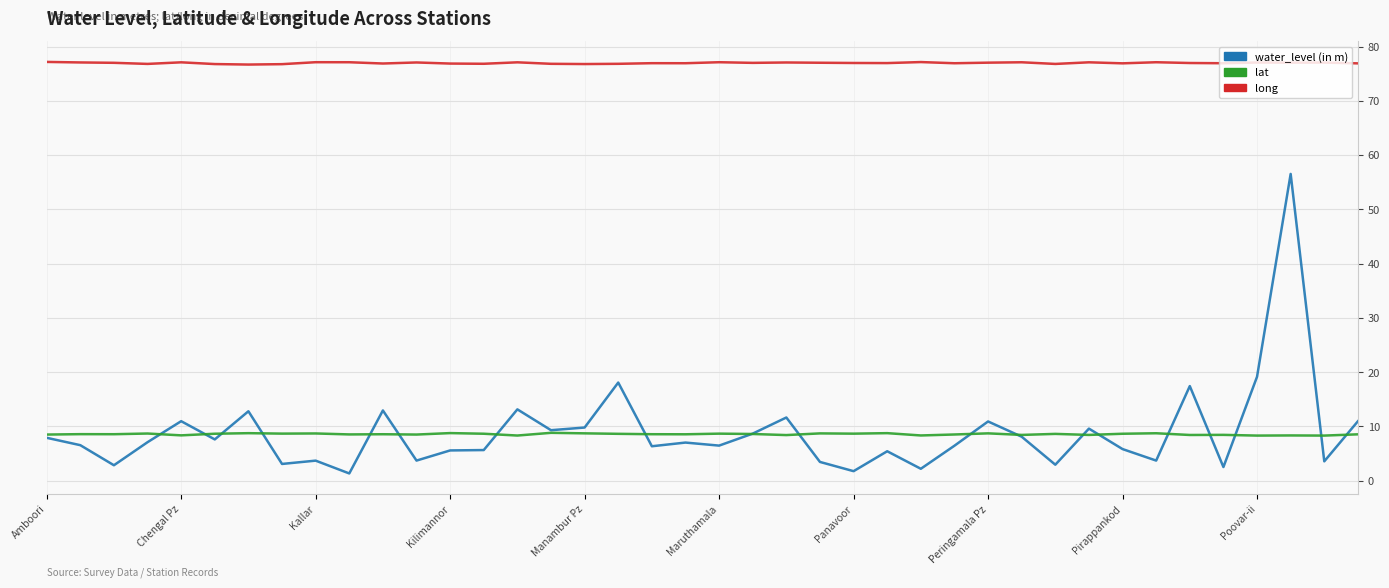

True or false: long and lat cross at least once.

False